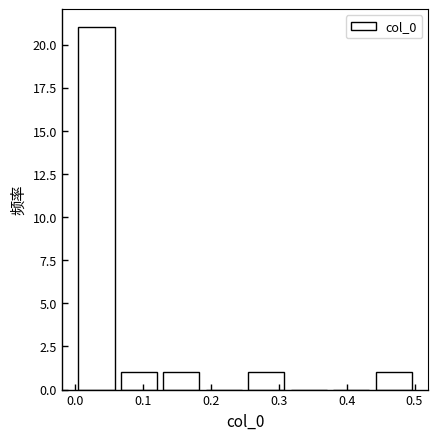

Over which range of the x-axis is the bar tallest?

0.00 to 0.06